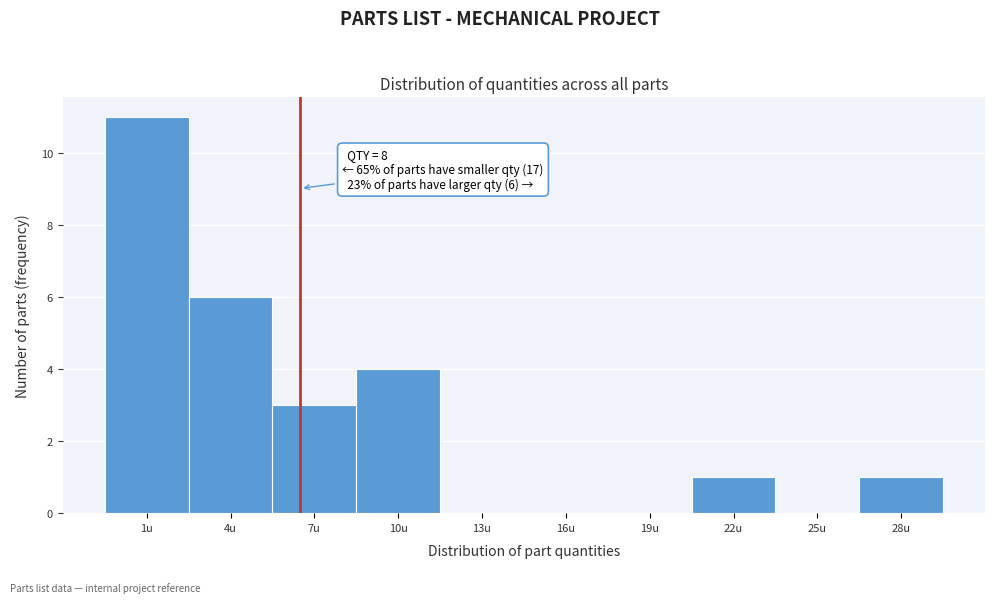

Reading left to right, extract all data points from this chart.

1u=11	4u=6	7u=3	10u=4	13u=0	16u=0	19u=0	22u=1	25u=0	28u=1